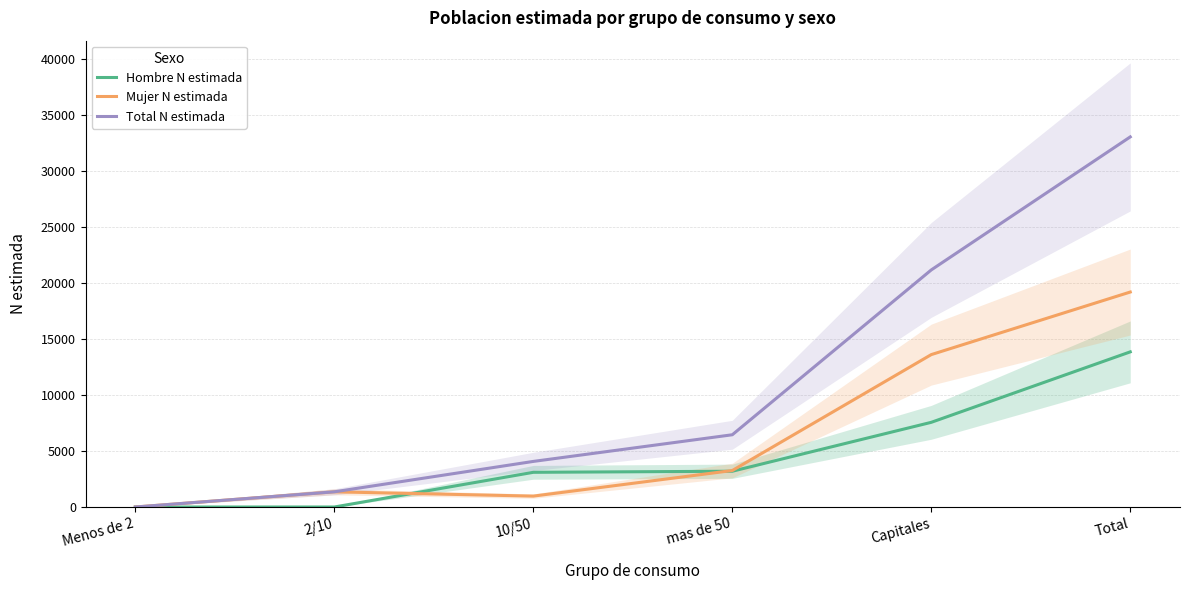

How many distinct data groups are displayed?

3